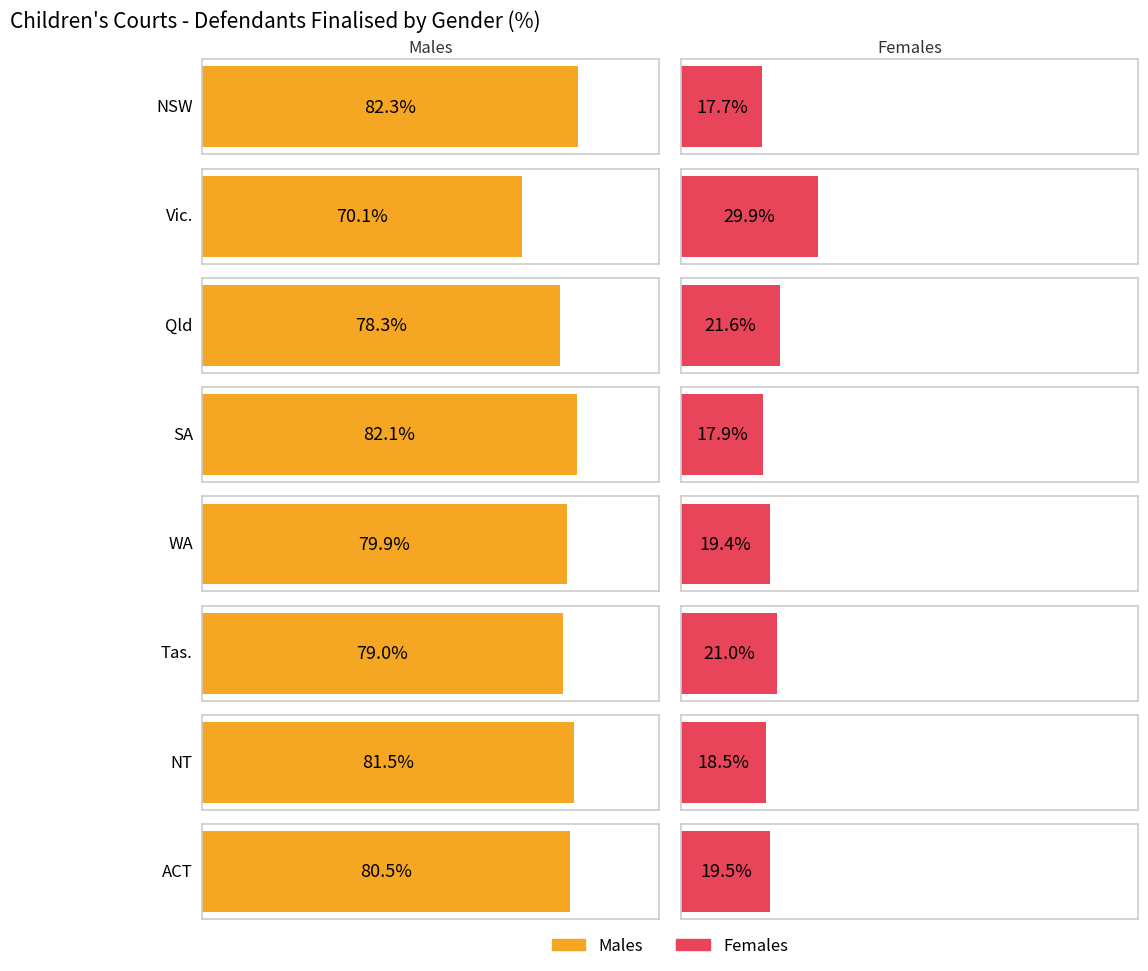

Reading left to right, list all the values displayed in this chart.

Males: 82.3	70.1	78.3	82.1	79.9	79.0	81.5	80.5
Females: 17.7	29.9	21.6	17.9	19.4	21.0	18.5	19.5